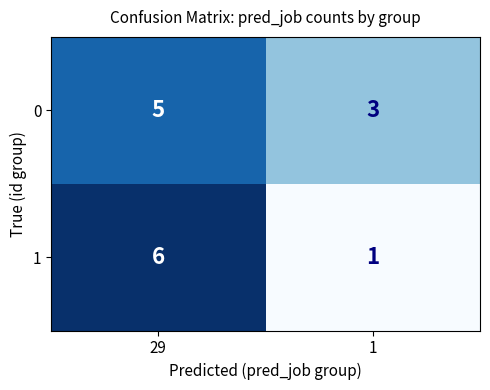

Reading left to right, extract all data points from this chart.

0: 5	3
1: 6	1